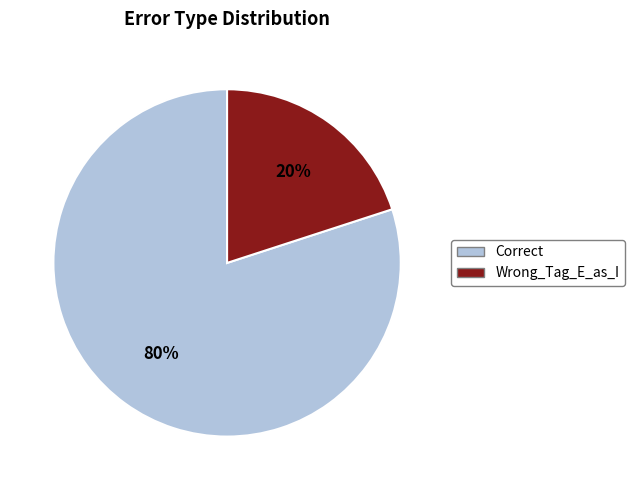

Rank the categories by value from lowest to highest.

Wrong_Tag_E_as_I, Correct